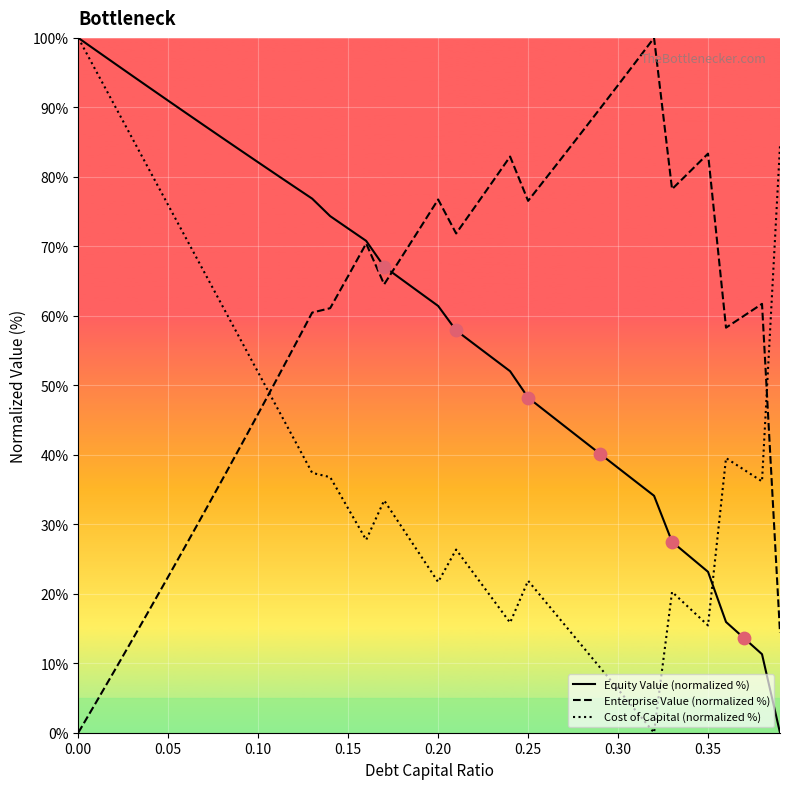

What is the greatest value displayed?

100.0